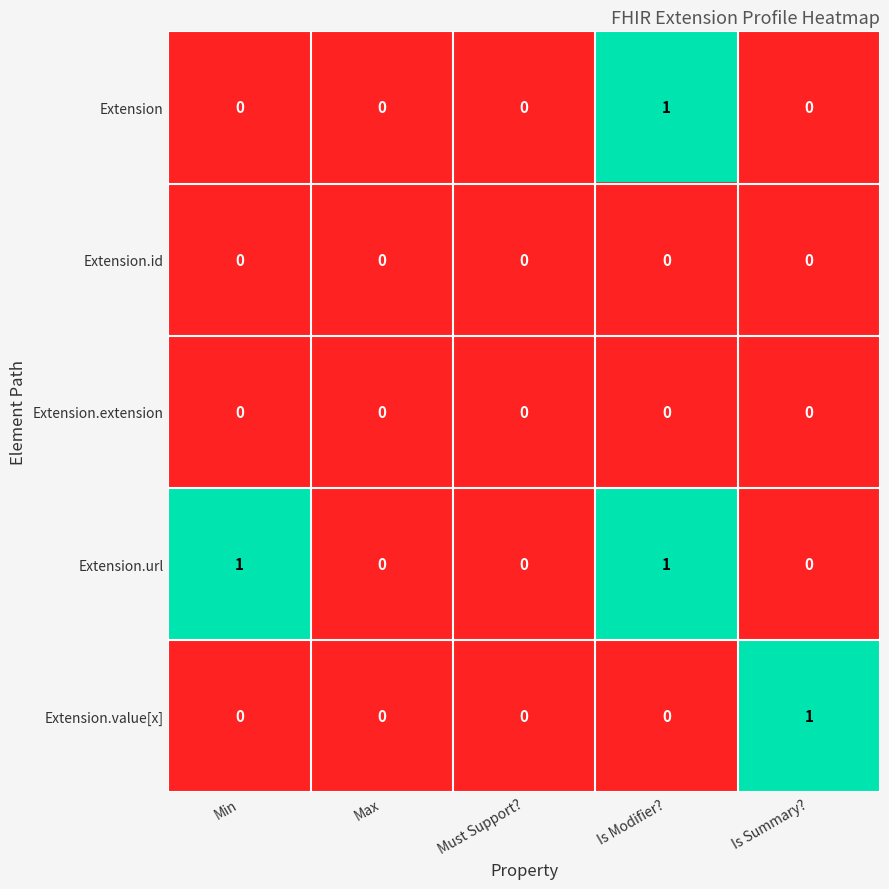

Reading left to right, extract all data points from this chart.

Extension: Min=0	Max=0	Must Support?=0	Is Modifier?=1	Is Summary?=0
Extension.id: Min=0	Max=0	Must Support?=0	Is Modifier?=0	Is Summary?=0
Extension.extension: Min=0	Max=0	Must Support?=0	Is Modifier?=0	Is Summary?=0
Extension.url: Min=1	Max=0	Must Support?=0	Is Modifier?=1	Is Summary?=0
Extension.value[x]: Min=0	Max=0	Must Support?=0	Is Modifier?=0	Is Summary?=1